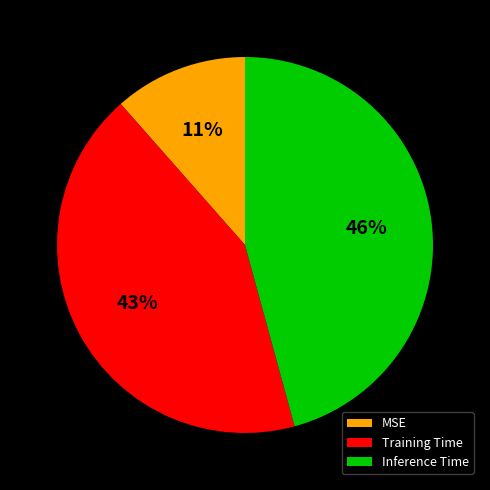

Between MSE and Training Time, which is larger?

Training Time